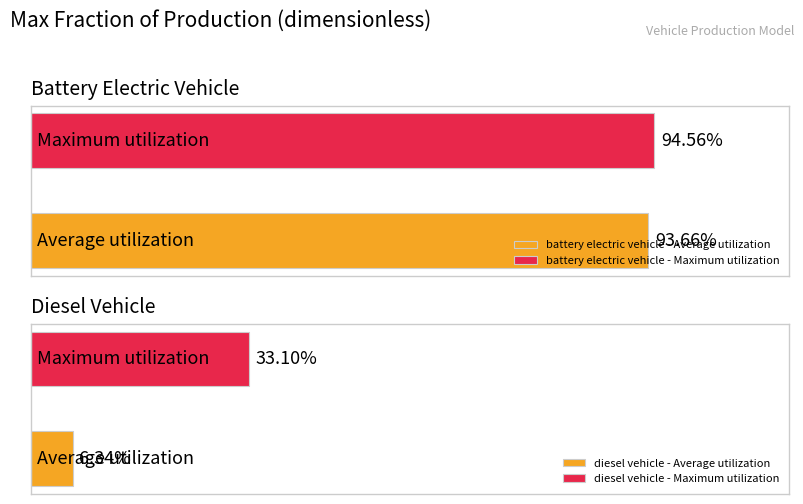

What is the maximum value shown in the chart?

0.9